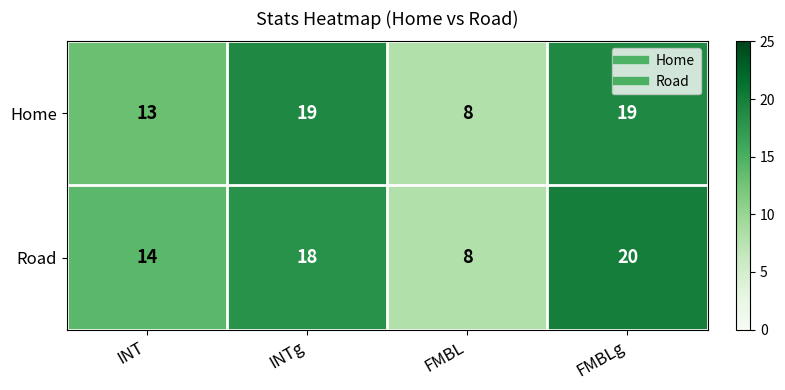

The Home series shows 6 at INTg. True or false?

False